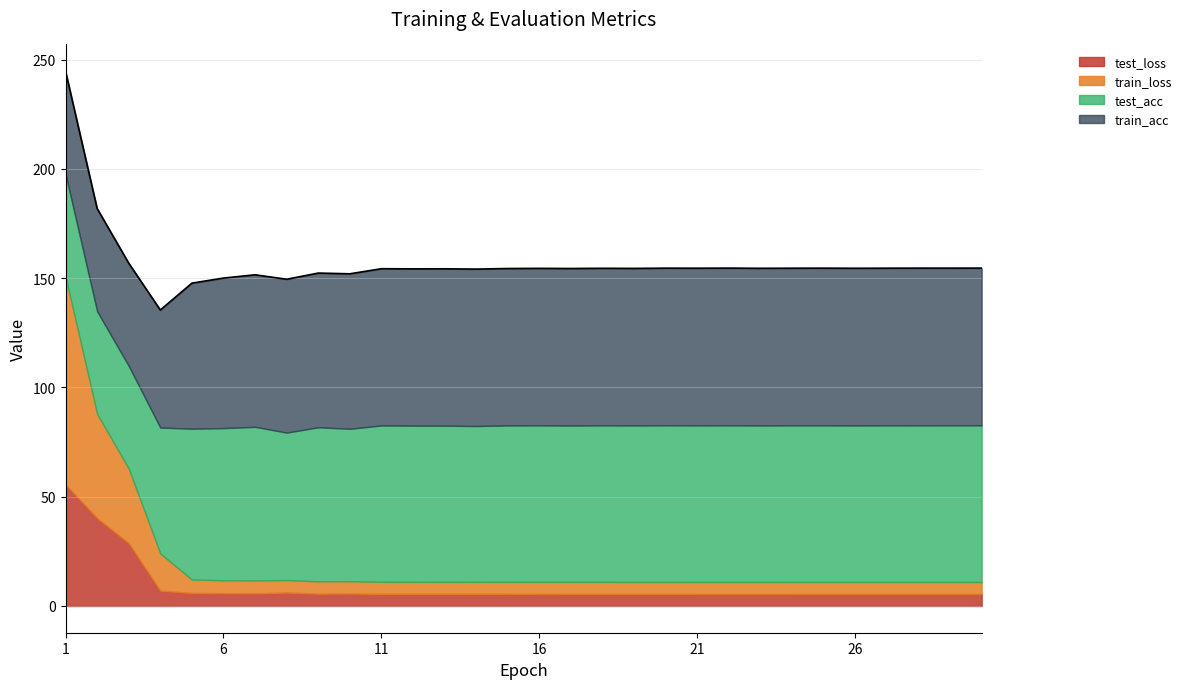

What are all the series names shown in the legend?

test_loss, train_loss, test_acc, train_acc